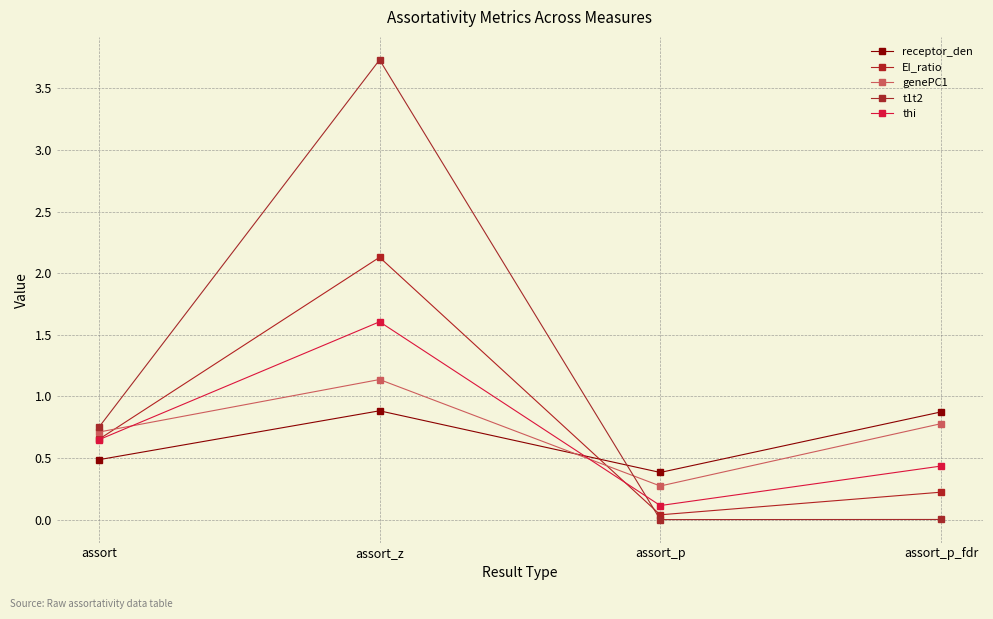

Is this an area chart (filled region under the line)?

No